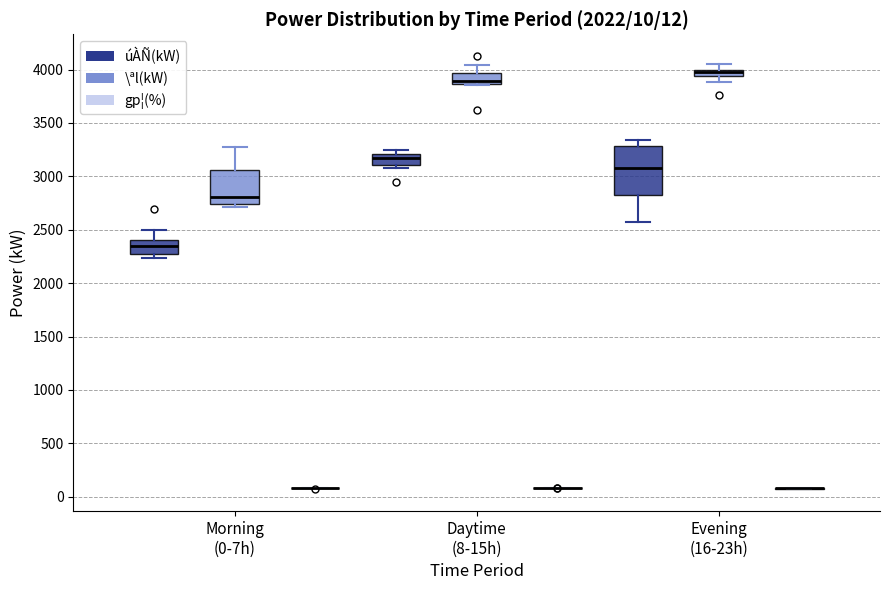

Comparing the boxes themselves (not the whiskers), which one is the tallest?

Evening (16-23h) (úÀÑ(kW))